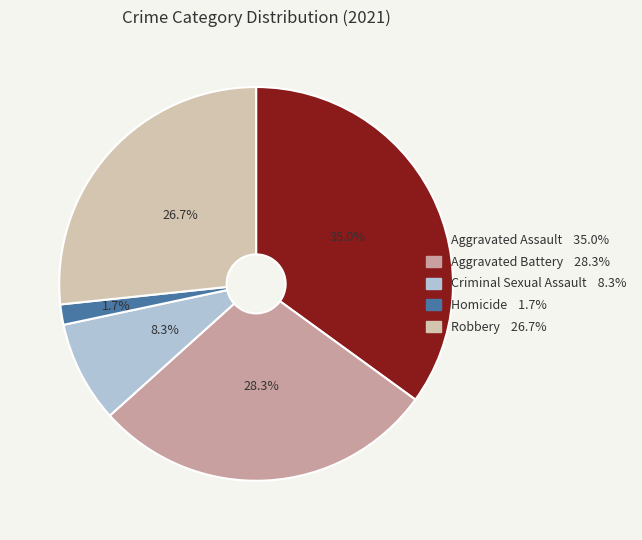

To the nearest percent, what is the average slice percentage?

20%